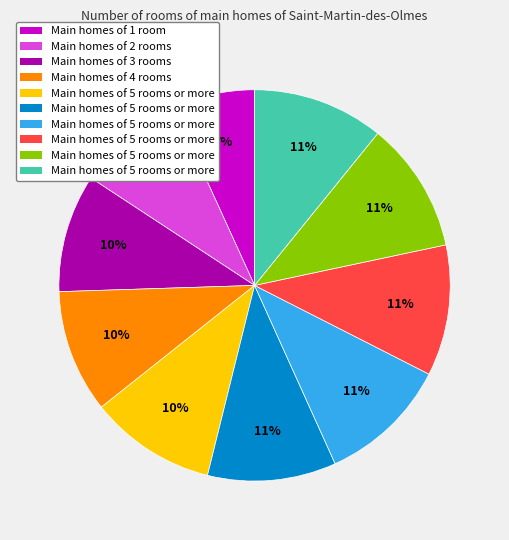

To the nearest percent, what is the average slice percentage?

10%